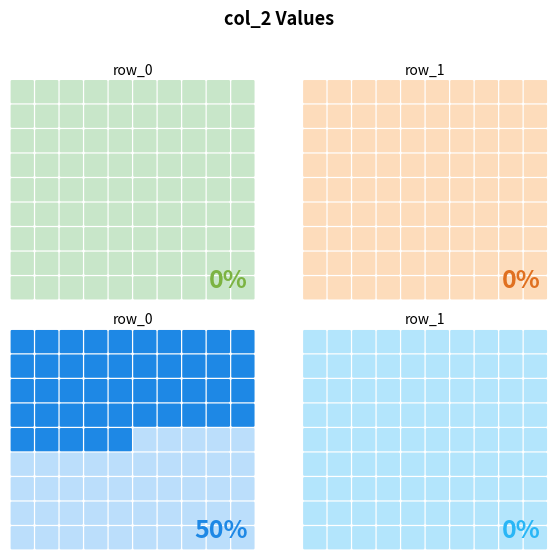

The col_2 series shows 0 at row_1. True or false?

True